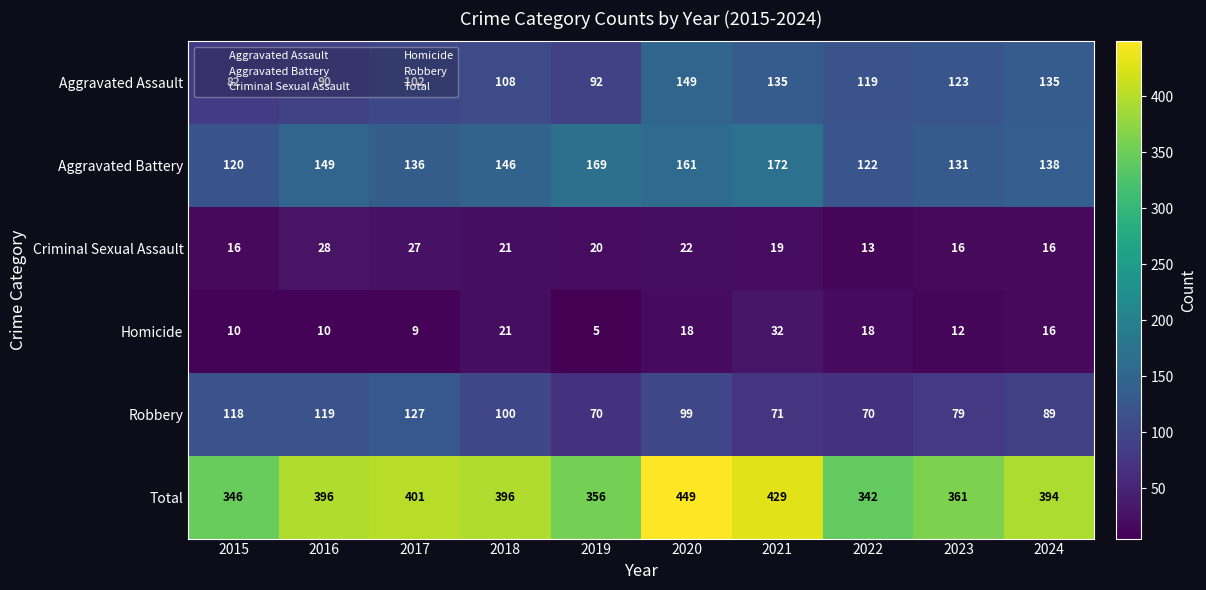

What is the difference between the highest and lowest values at 2016?

386